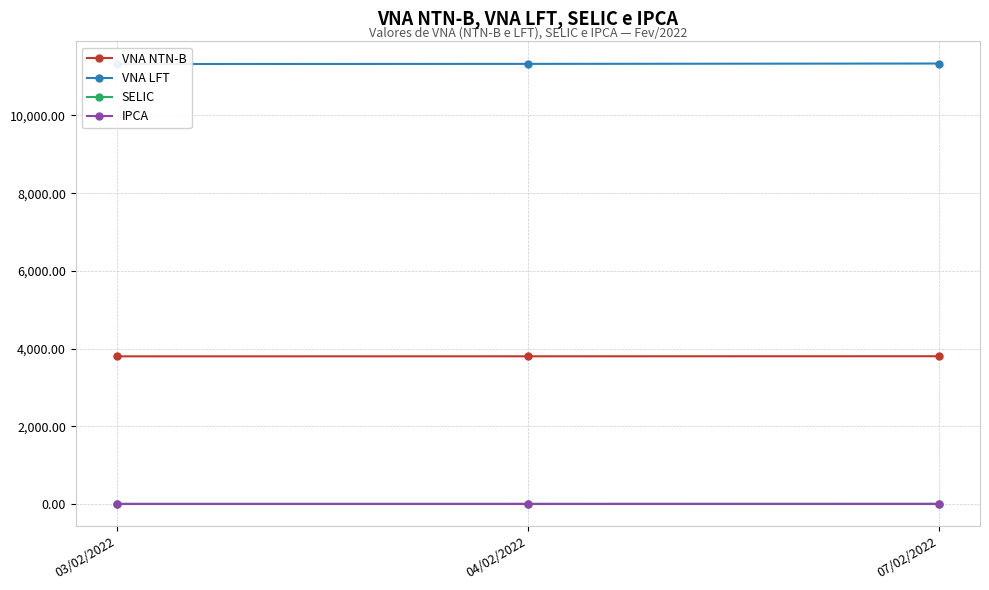

Reading left to right, list all the values displayed in this chart.

VNA NTN-B: 03/02/2022=3802.3	04/02/2022=3803.3	07/02/2022=3805.3
VNA LFT: 03/02/2022=11322.9	04/02/2022=11326.8	07/02/2022=11336.0
SELIC: 03/02/2022=9.2	04/02/2022=9.2	07/02/2022=10.7
IPCA: 03/02/2022=0.6	04/02/2022=0.6	07/02/2022=0.6